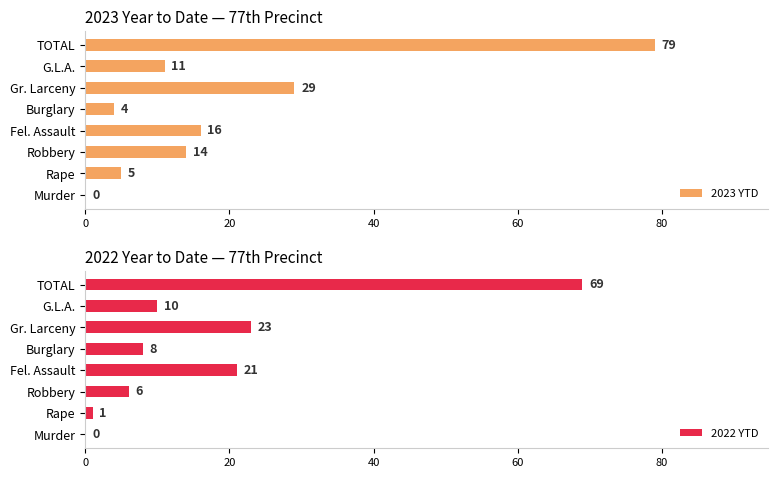

True or false: 2023 YTD has a value of 1 at Burglary.

False